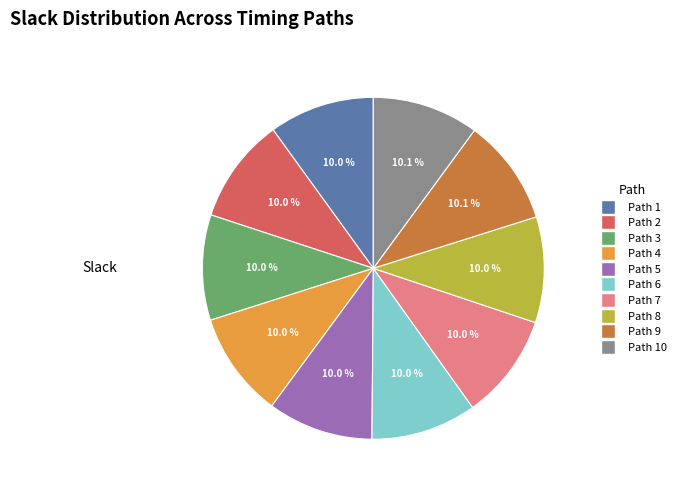

Is there any slice that represents more than half of the pie?

No